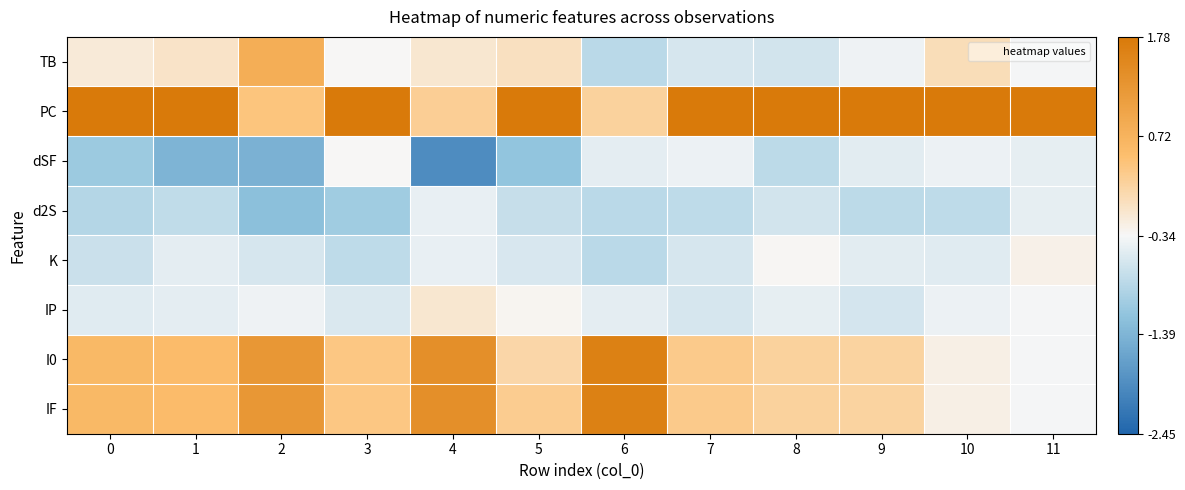

Between 9 and 11, which is larger?

11